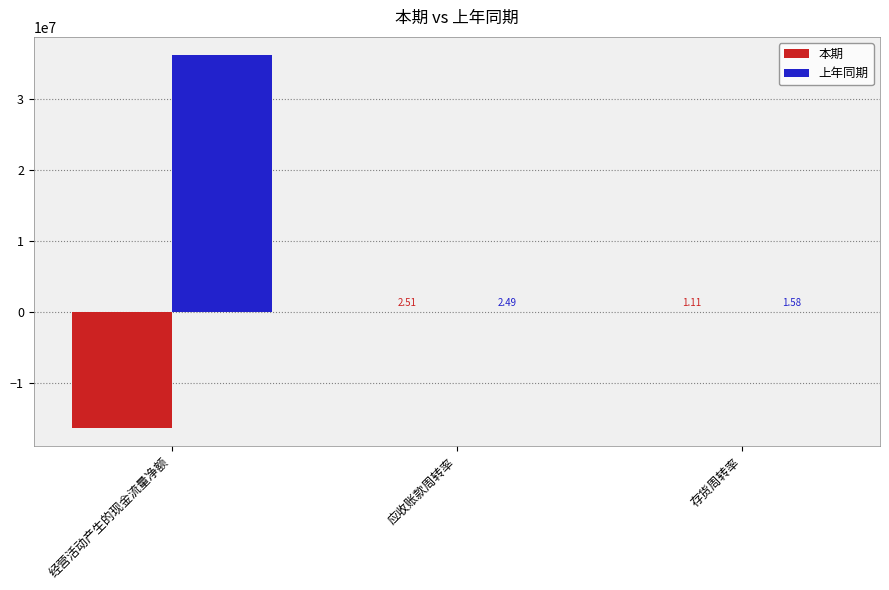

At which label does 本期 reach its peak?

应收账款周转率